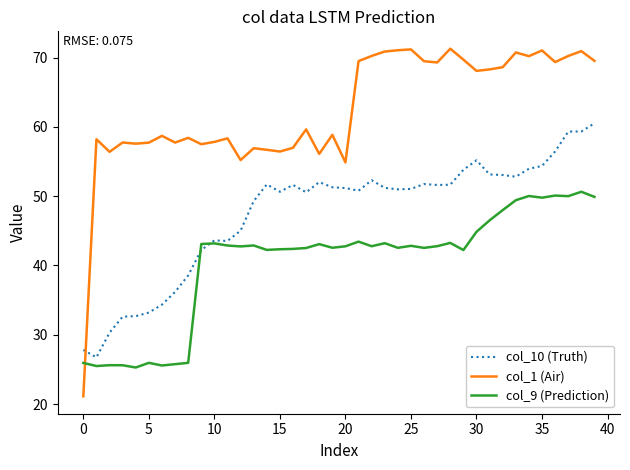

Rank the series by their average value, from highest to lowest.

col_1 (Air), col_10 (Truth), col_9 (Prediction)